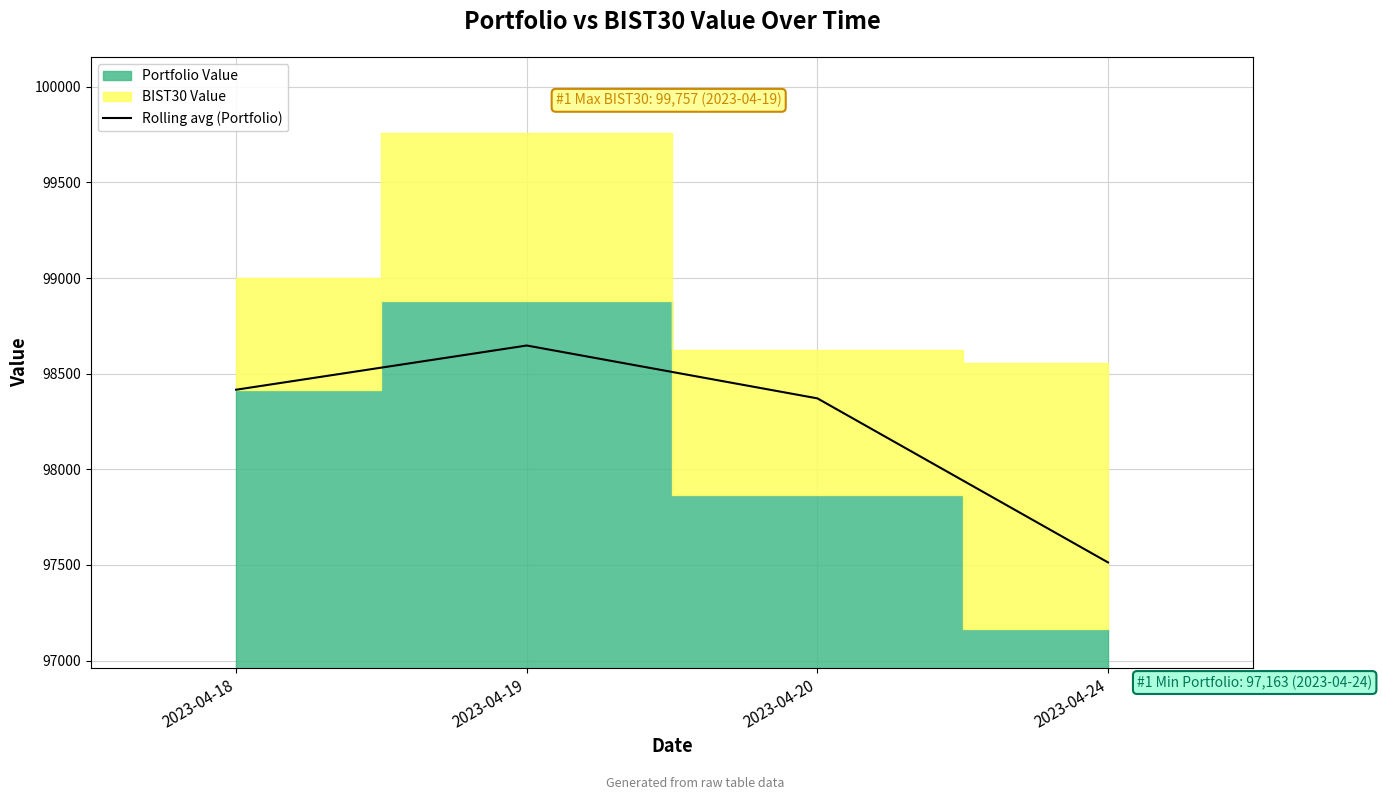

How many data points are less than 98416?

2